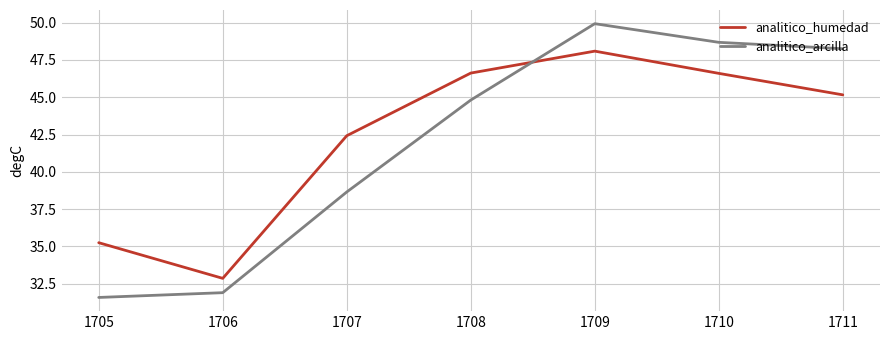

At which category does the chart reach its peak across all series?

1709